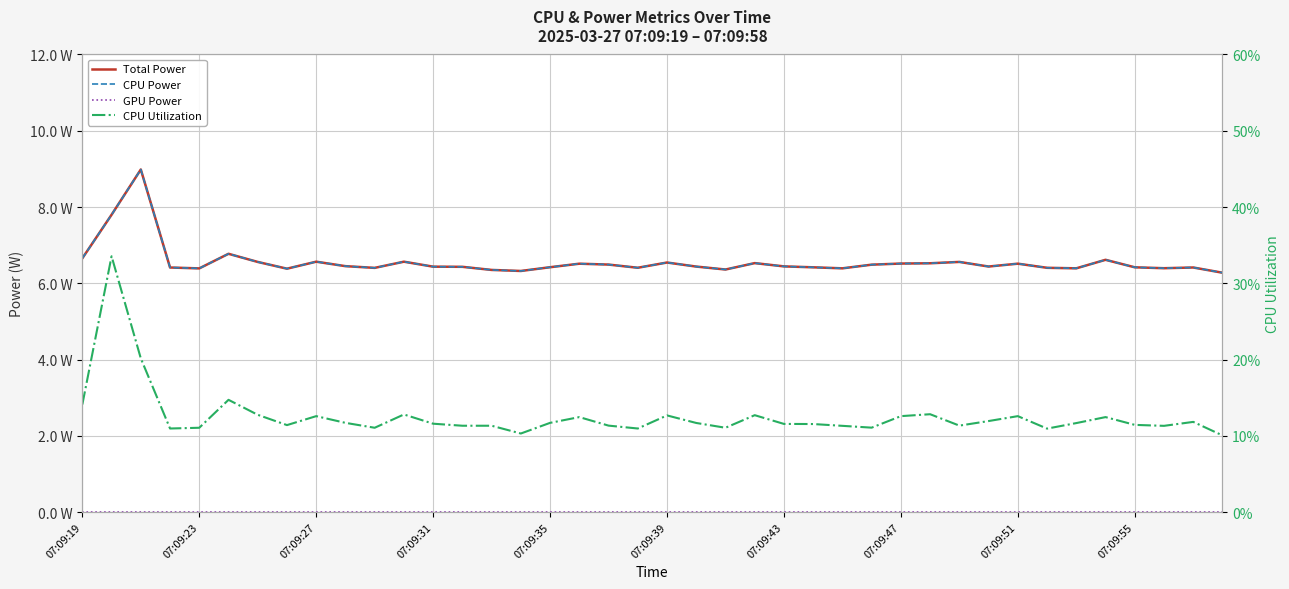

Reading right to left, transcribe all the data shown in this chart.

Total Power: 6.3	6.4	6.4	6.4	6.6	6.4	6.4	6.5	6.4	6.6	6.5	6.5	6.5	6.4	6.4	6.4	6.5	6.4	6.4	6.5	6.4	6.5	6.5	6.4	6.3	6.4	6.4	6.4	6.6	6.4	6.4	6.6	6.4	6.6	6.8	6.4	6.4	9.0	7.8	6.7
CPU Power: 6.3	6.4	6.4	6.4	6.6	6.4	6.4	6.5	6.4	6.6	6.5	6.5	6.5	6.4	6.4	6.4	6.5	6.4	6.4	6.5	6.4	6.5	6.5	6.4	6.3	6.4	6.4	6.4	6.6	6.4	6.4	6.6	6.4	6.6	6.8	6.4	6.4	9.0	7.8	6.7
GPU Power: 0.0	0.0	0.0	0.0	0.0	0.0	0.0	0.0	0.0	0.0	0.0	0.0	0.0	0.0	0.0	0.0	0.0	0.0	0.0	0.0	0.0	0.0	0.0	0.0	0.0	0.0	0.0	0.0	0.0	0.0	0.0	0.0	0.0	0.0	0.0	0.0	0.0	0.0	0.0	0.0
CPU Utilization: 0.1	0.1	0.1	0.1	0.1	0.1	0.1	0.1	0.1	0.1	0.1	0.1	0.1	0.1	0.1	0.1	0.1	0.1	0.1	0.1	0.1	0.1	0.1	0.1	0.1	0.1	0.1	0.1	0.1	0.1	0.1	0.1	0.1	0.1	0.1	0.1	0.1	0.2	0.3	0.1